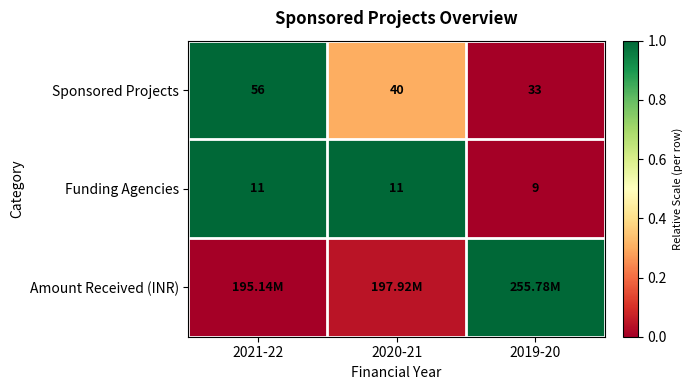

How many values in the Funding Agencies series are below 11?

1